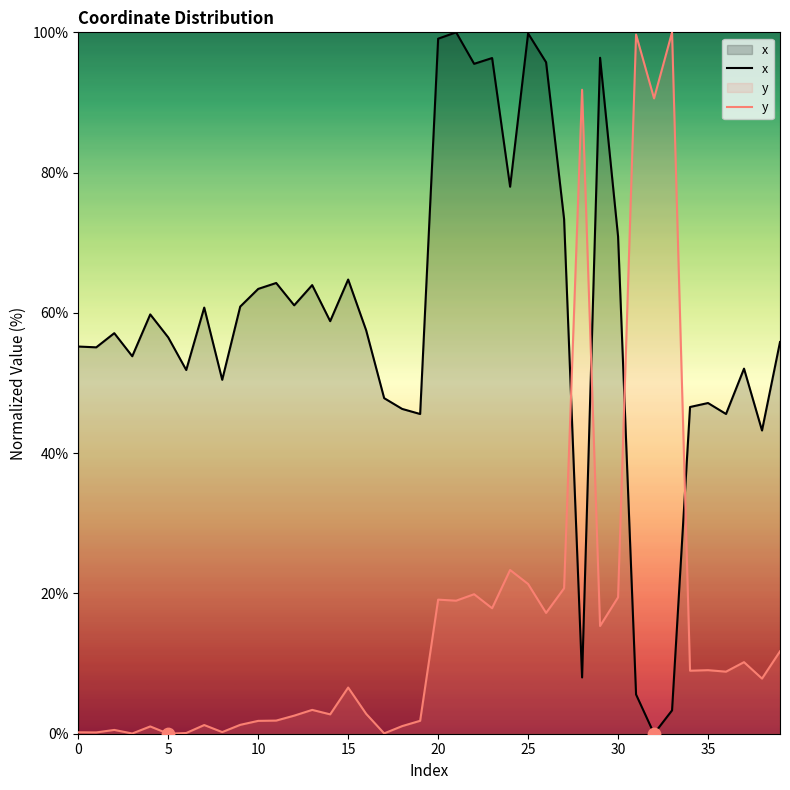

Which series has the largest total across all categories?

x